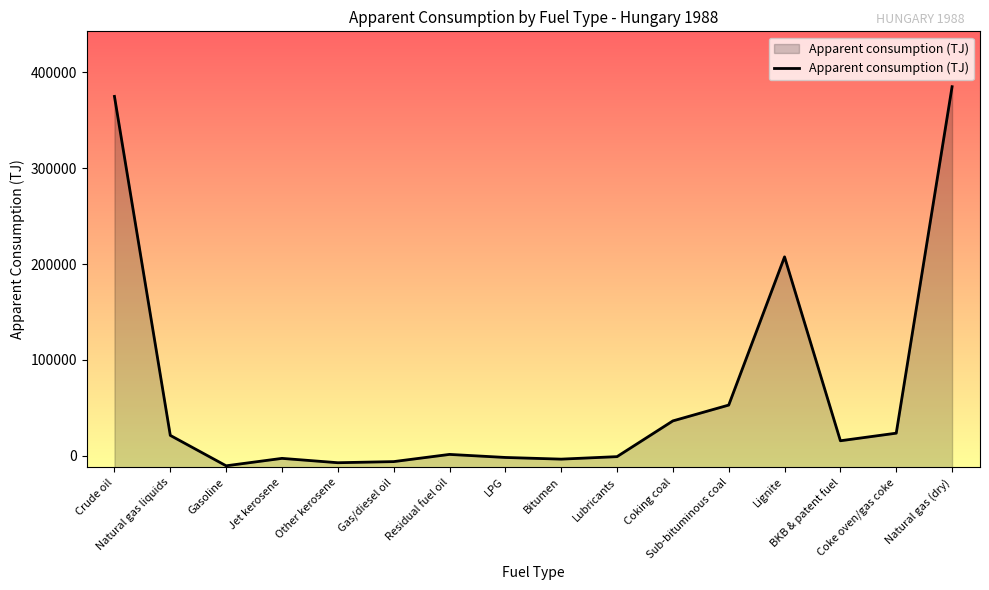

What is the change in value from Residual fuel oil to Sub-bituminous coal?

+51452.1